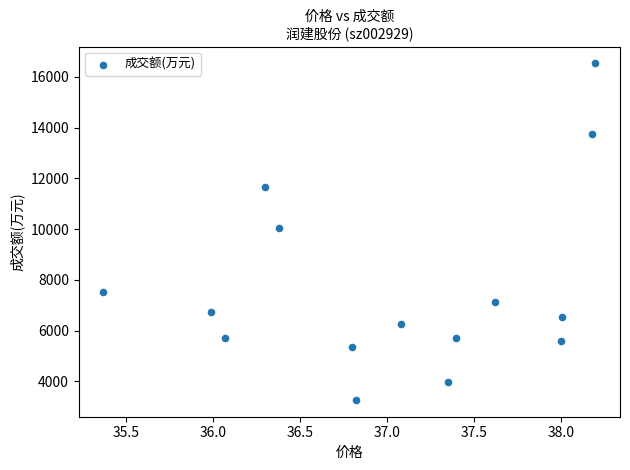

What is the range of Y values (max minus min)?

13263